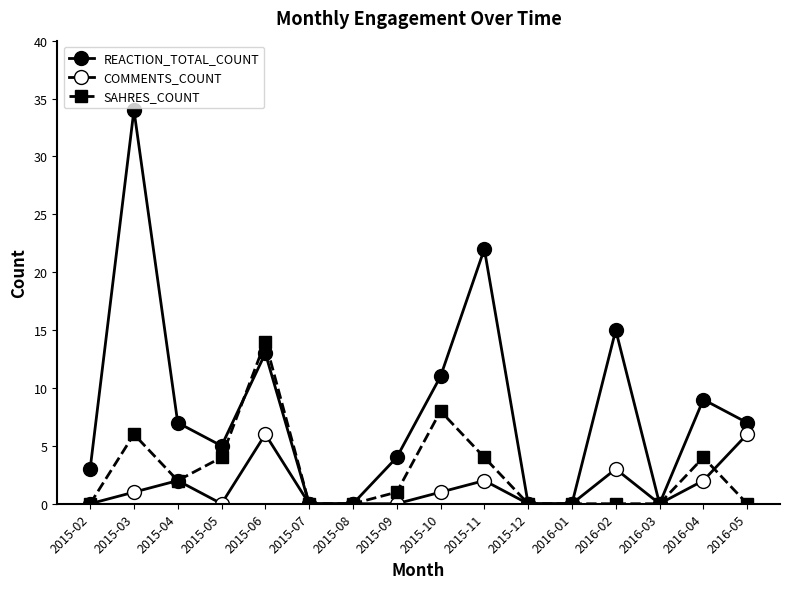

What is the label of the 4th point from the right?

2016-02